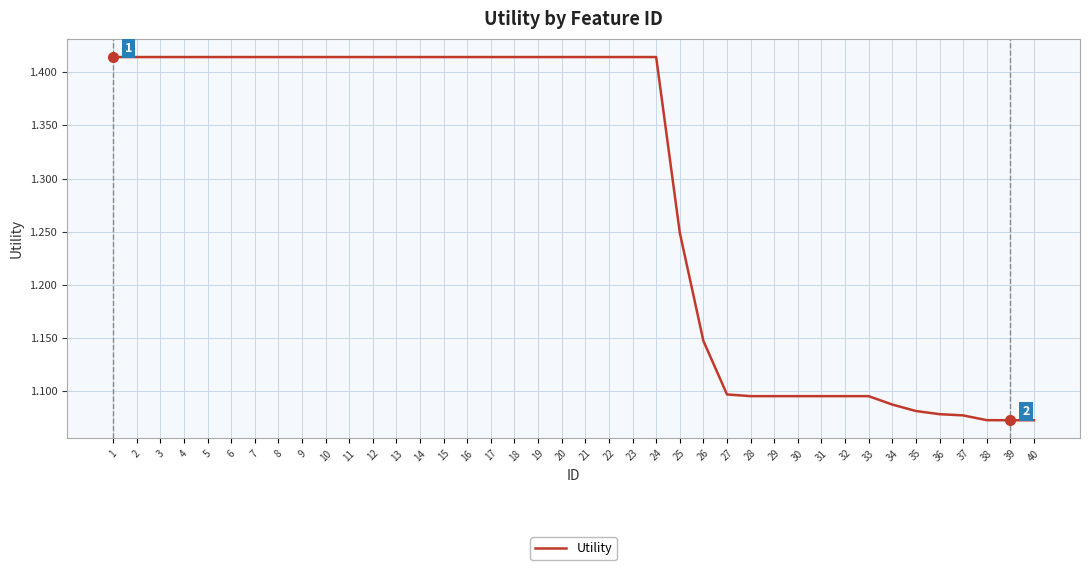

Is it true that the value at 37 is 0.4?

False